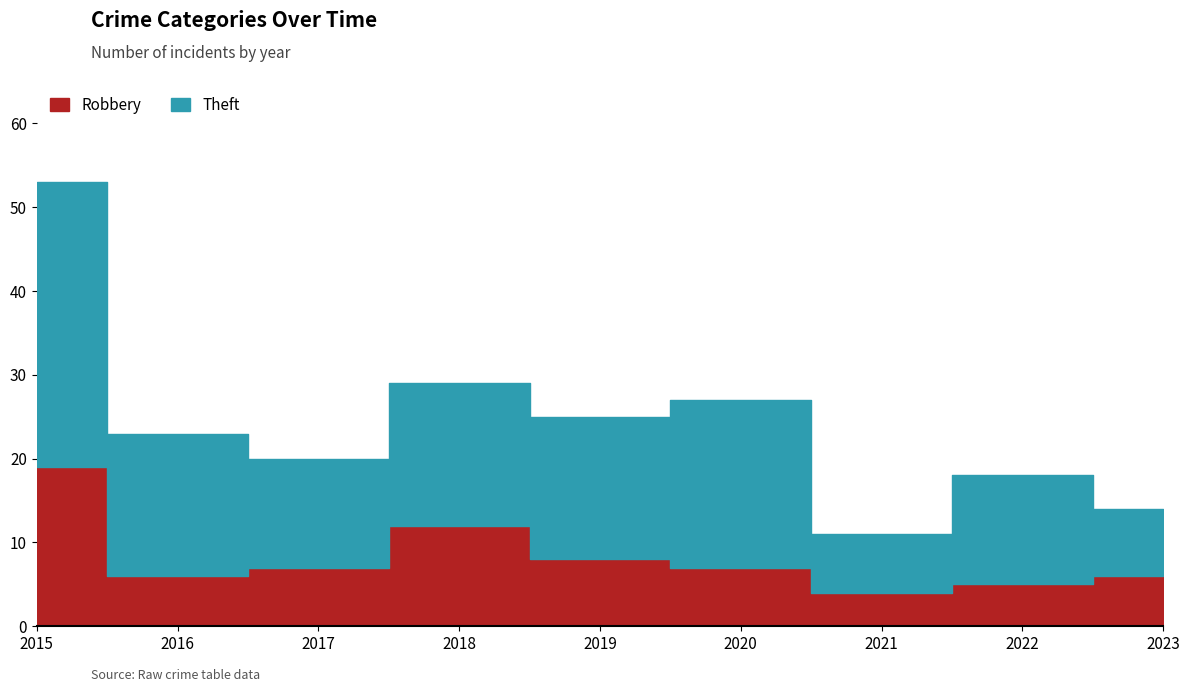

The Robbery series shows 2 at 2019. True or false?

False